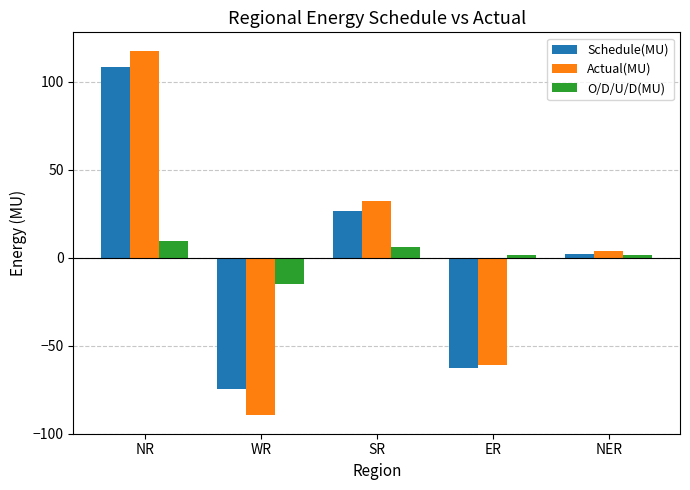

Which series changed the most between ER and NER?

Schedule(MU)